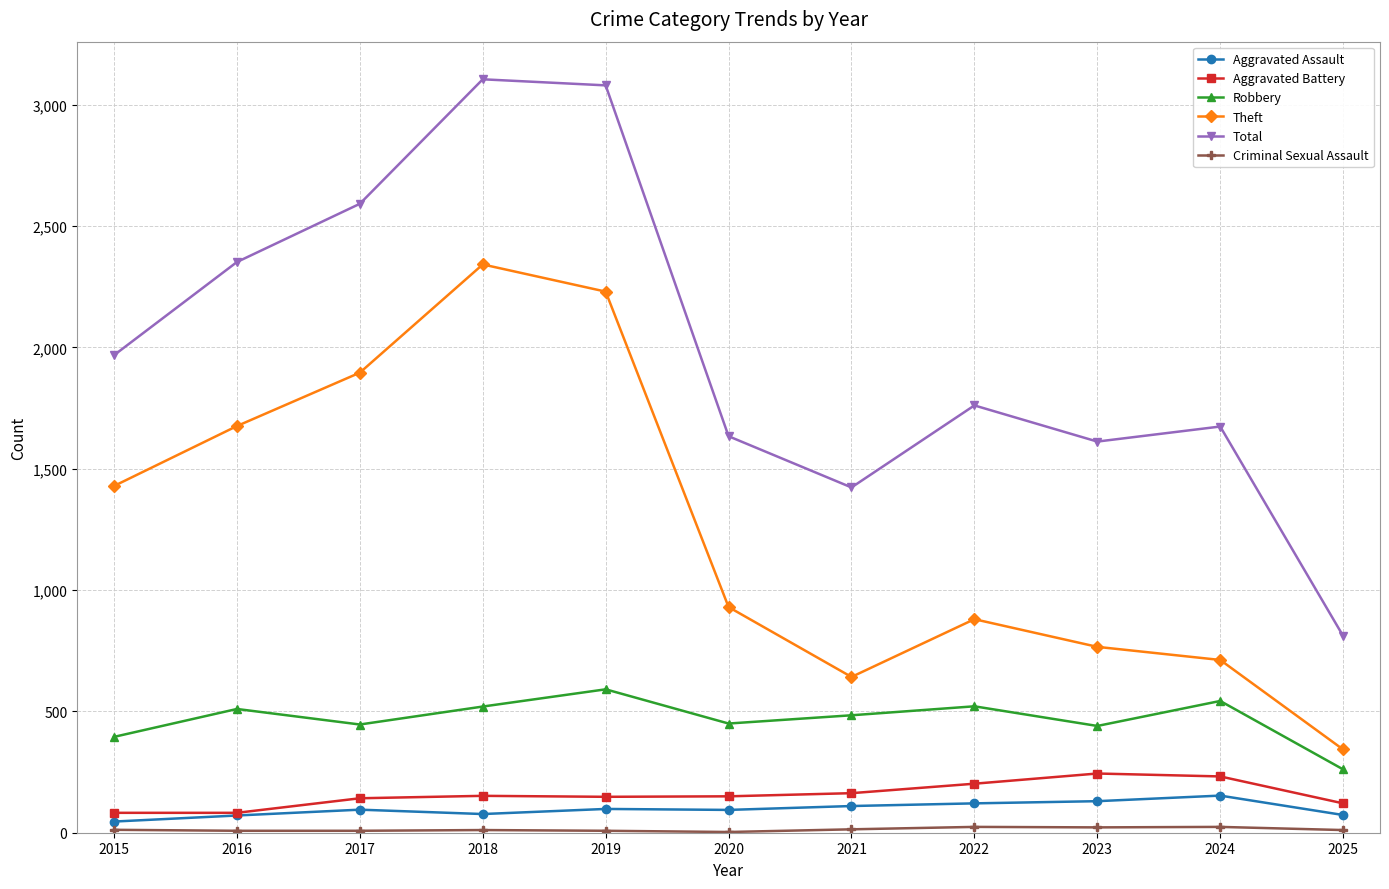

What is the difference between the Aggravated Battery values at 2020 and 2018?

2